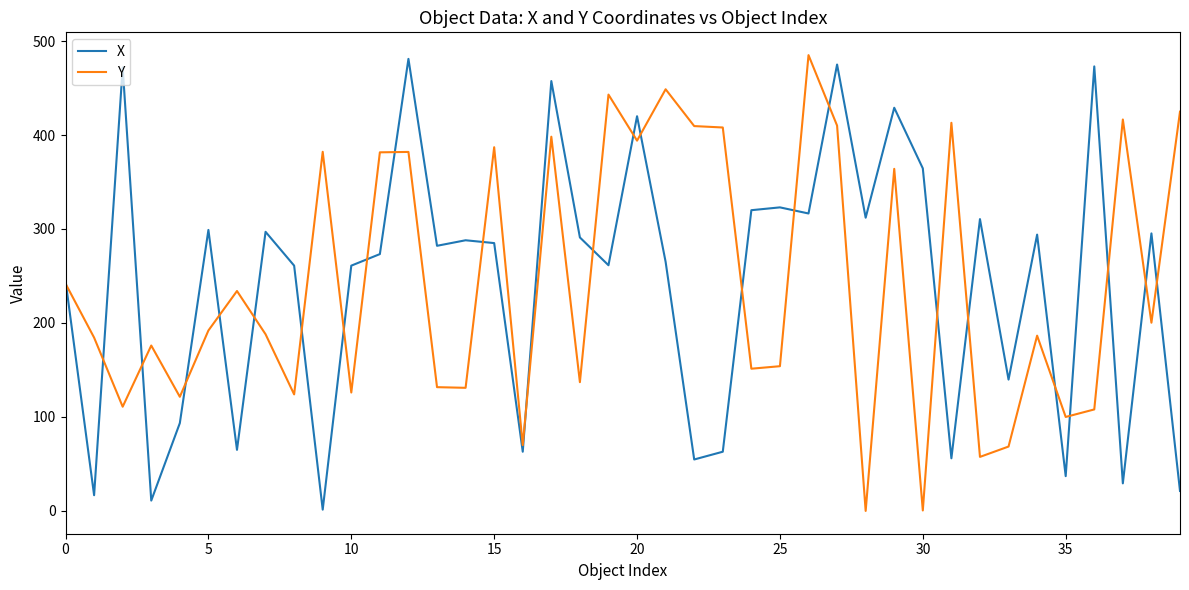

What is the maximum value shown in the chart?

485.0